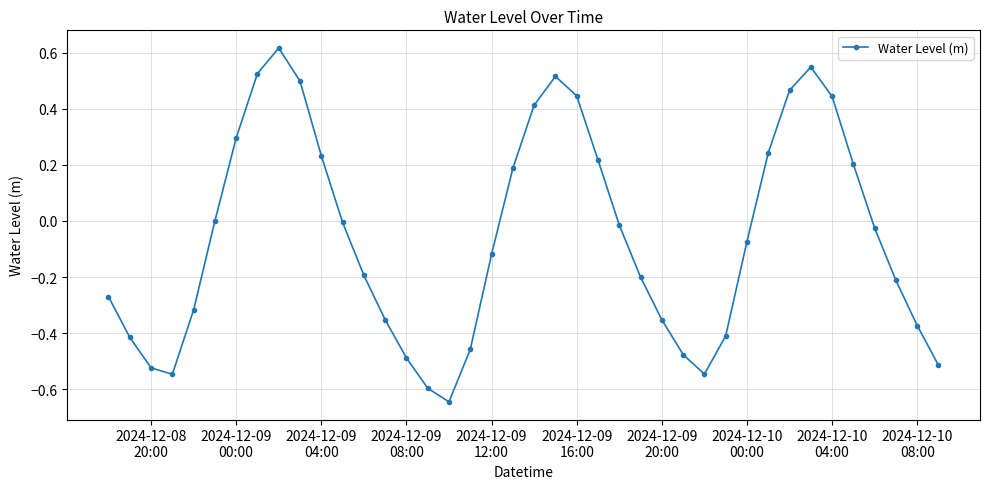

True or false: the data has more than 0 interior local peaks.

True